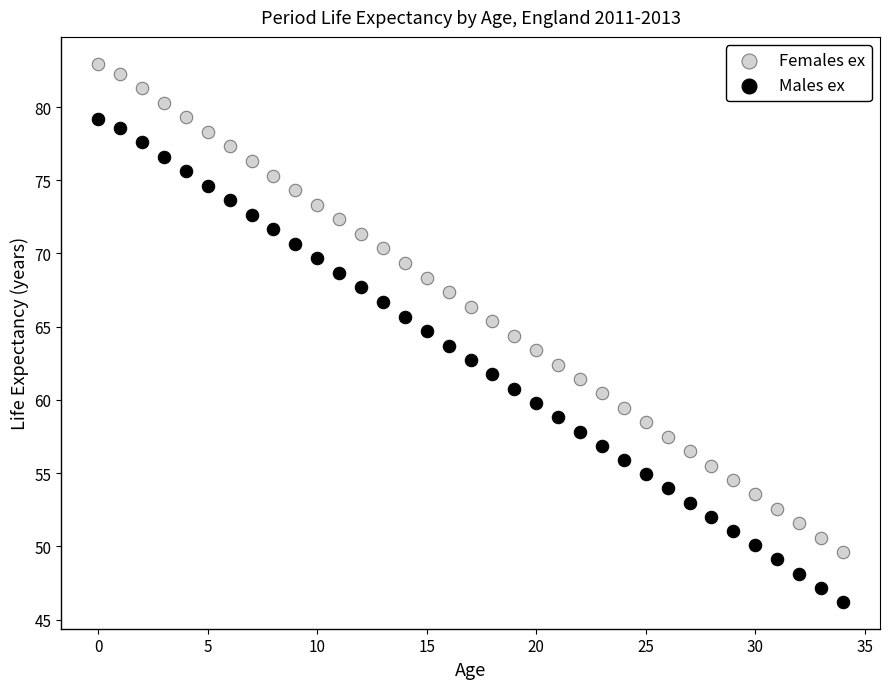

Which series reaches the minimum Y coordinate?

Males ex